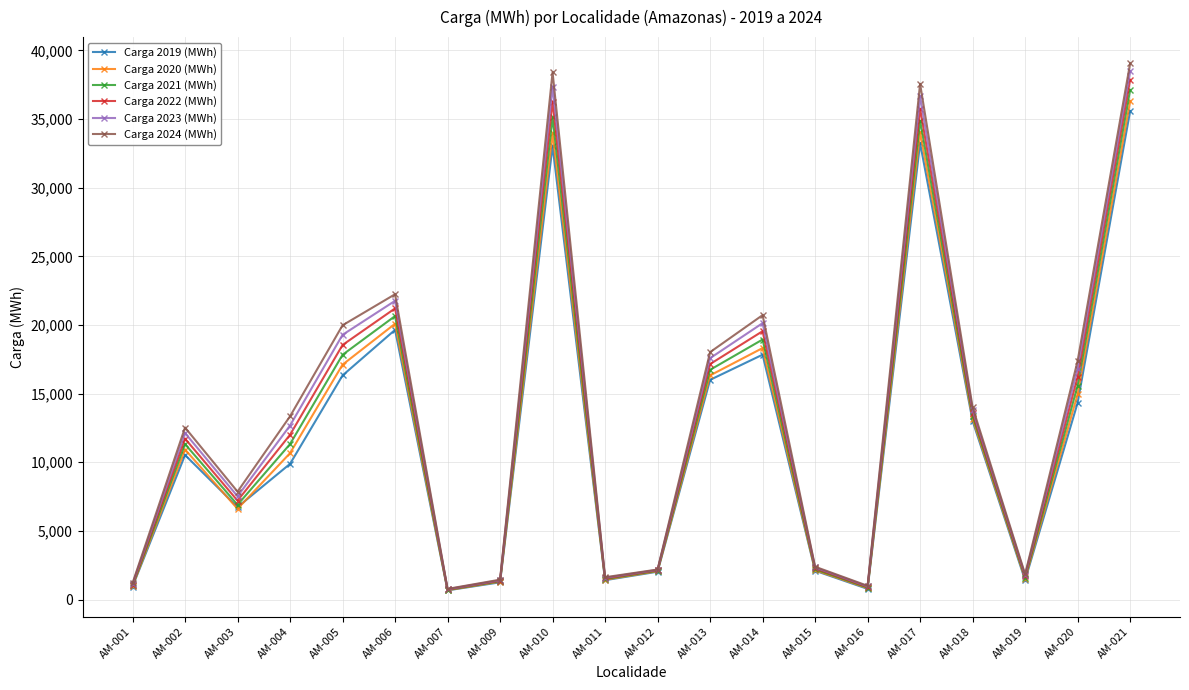

True or false: Carga 2020 (MWh) has more than 0 interior local peaks.

True